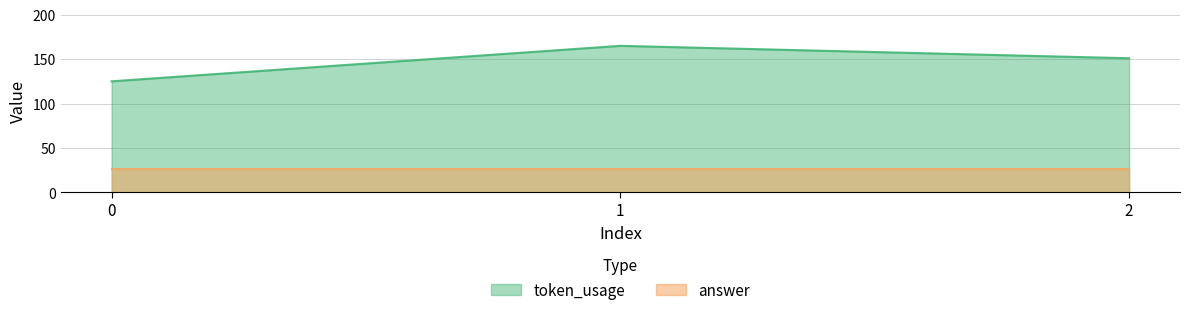

True or false: the data shows 165 at 1.

True